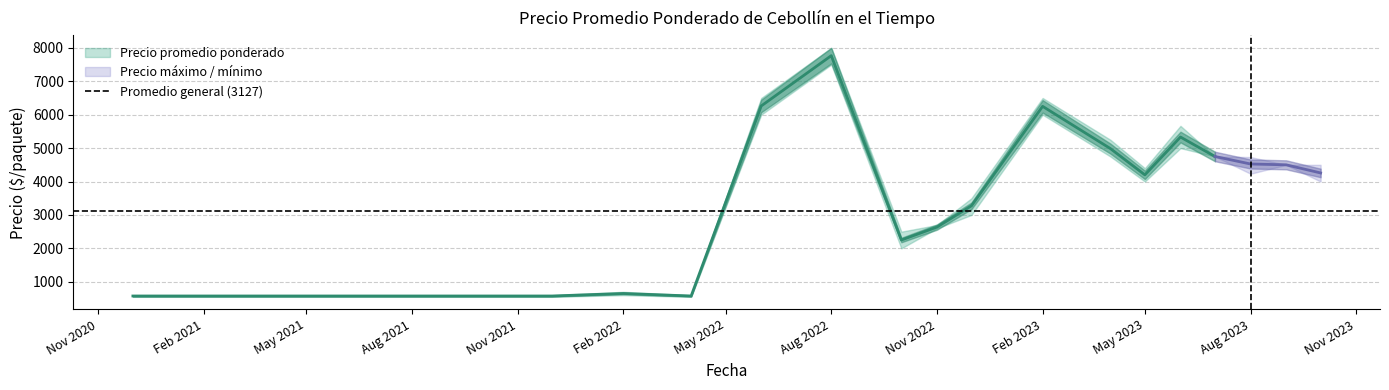

The Precio promedio ponderado series shows 500 at 17. True or false?

True